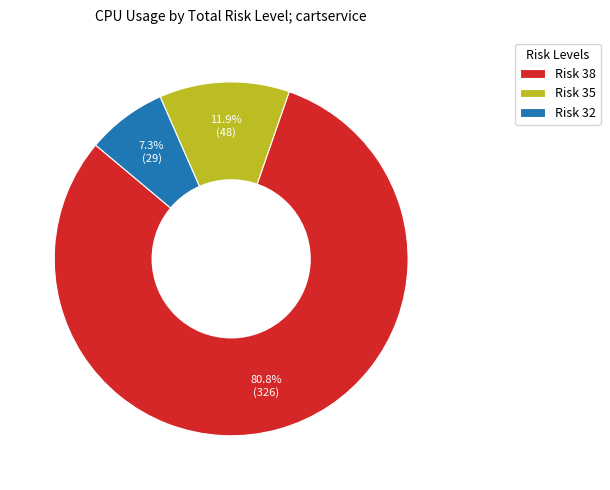

Count the number of slices in the pie.

3